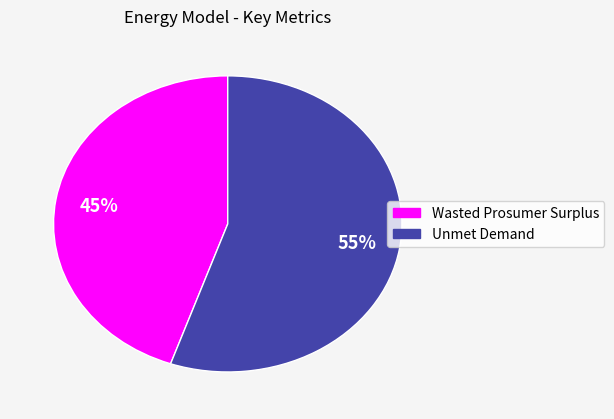

Does Wasted Prosumer Surplus account for over 50% of the chart?

No